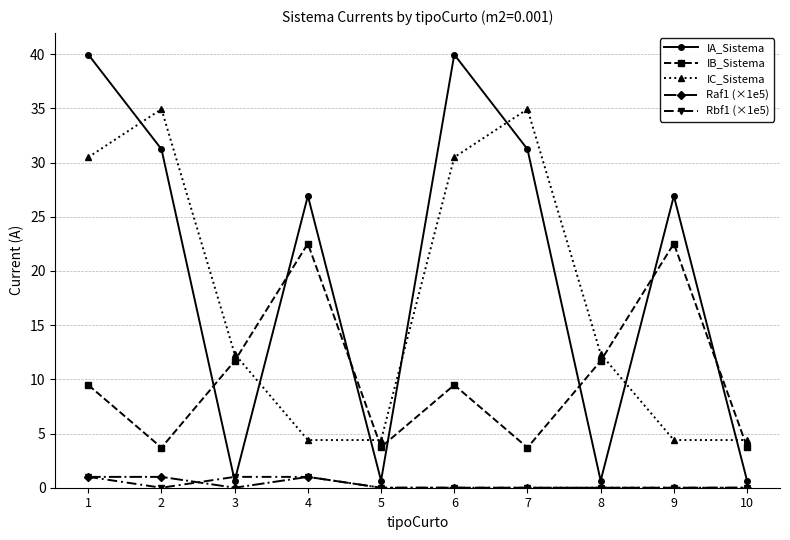

True or false: IB_Sistema has a value of 3.7 at 7.

True